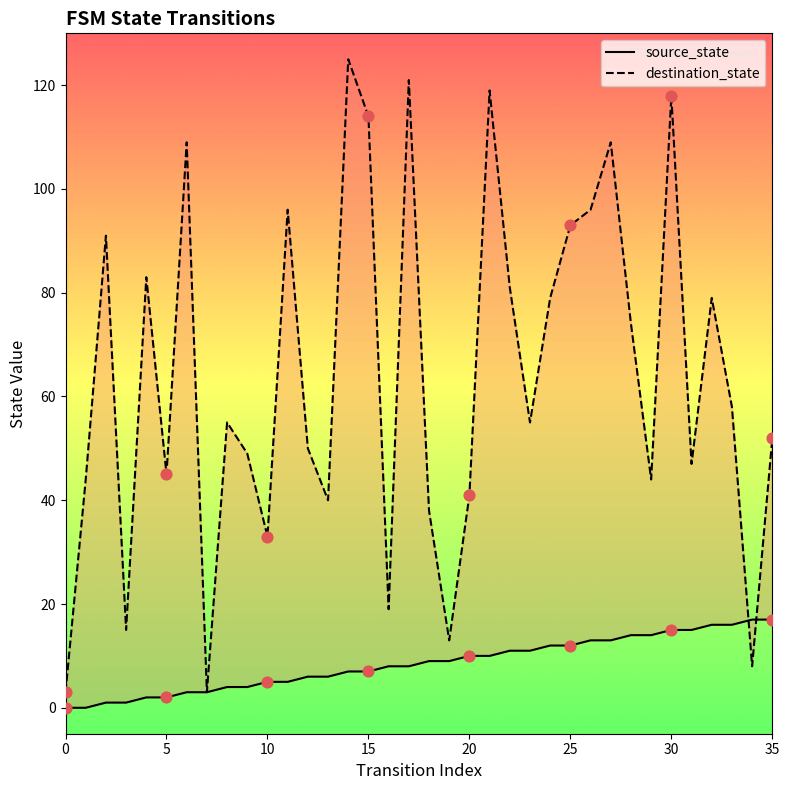

At which category is the sum across all series the highest?

30